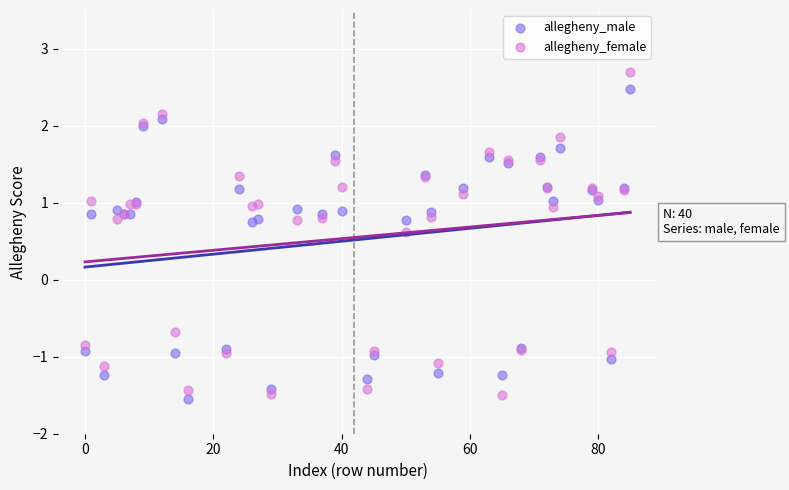

Which series contains the lowest Y value?

allegheny_male